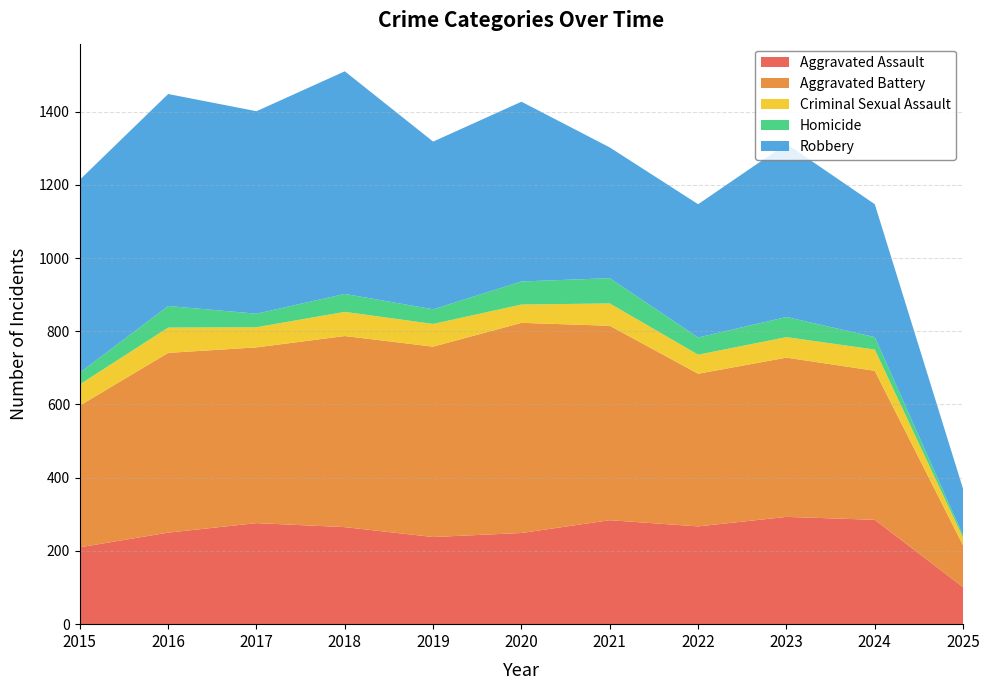

Reading left to right, extract all data points from this chart.

Aggravated Assault: 2015=210	2016=250	2017=276	2018=265	2019=238	2020=249	2021=284	2022=267	2023=293	2024=285	2025=101
Aggravated Battery: 2015=387	2016=491	2017=480	2018=522	2019=520	2020=574	2021=531	2022=417	2023=435	2024=407	2025=114
Criminal Sexual Assault: 2015=58	2016=69	2017=55	2018=66	2019=62	2020=50	2021=61	2022=52	2023=56	2024=58	2025=21
Homicide: 2015=32	2016=59	2017=37	2018=49	2019=40	2020=63	2021=69	2022=47	2023=55	2024=34	2025=6
Robbery: 2015=527	2016=579	2017=553	2018=608	2019=458	2020=491	2021=357	2022=364	2023=473	2024=363	2025=127